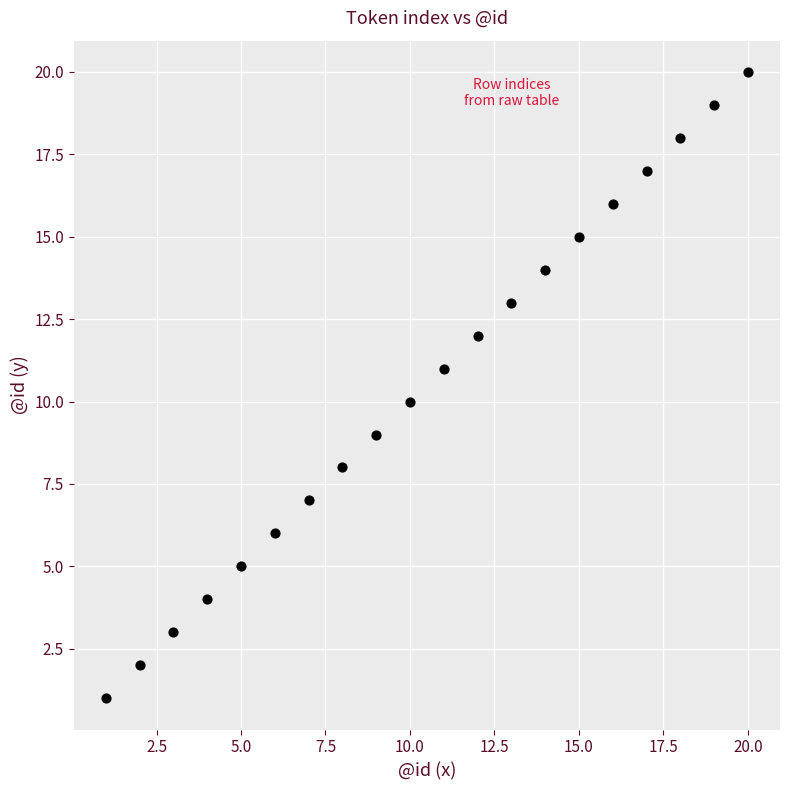

What is the range of X values (max minus min)?

19